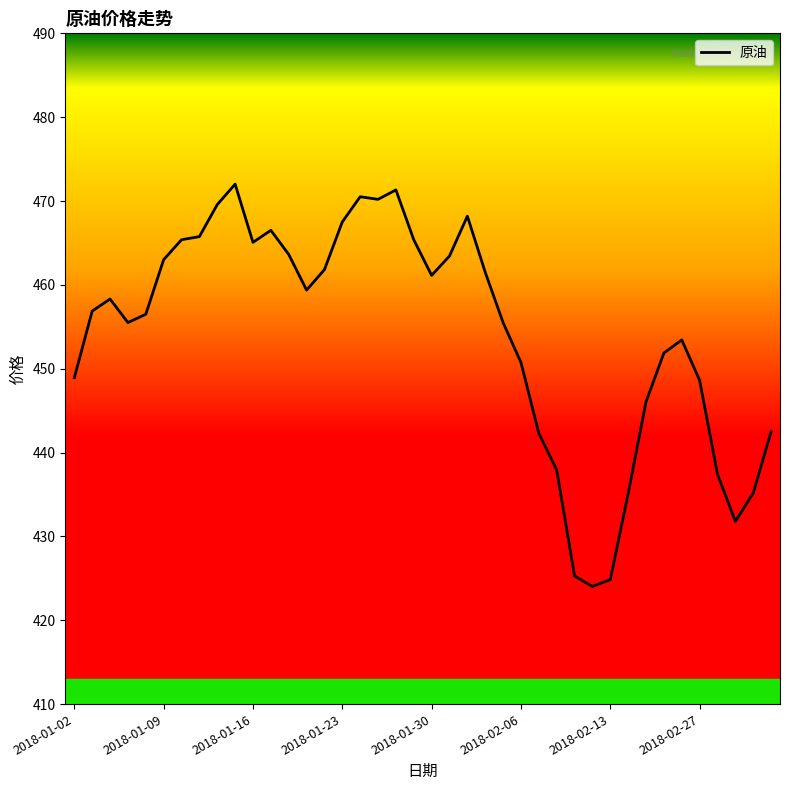

Does the chart have visible grid lines?

No